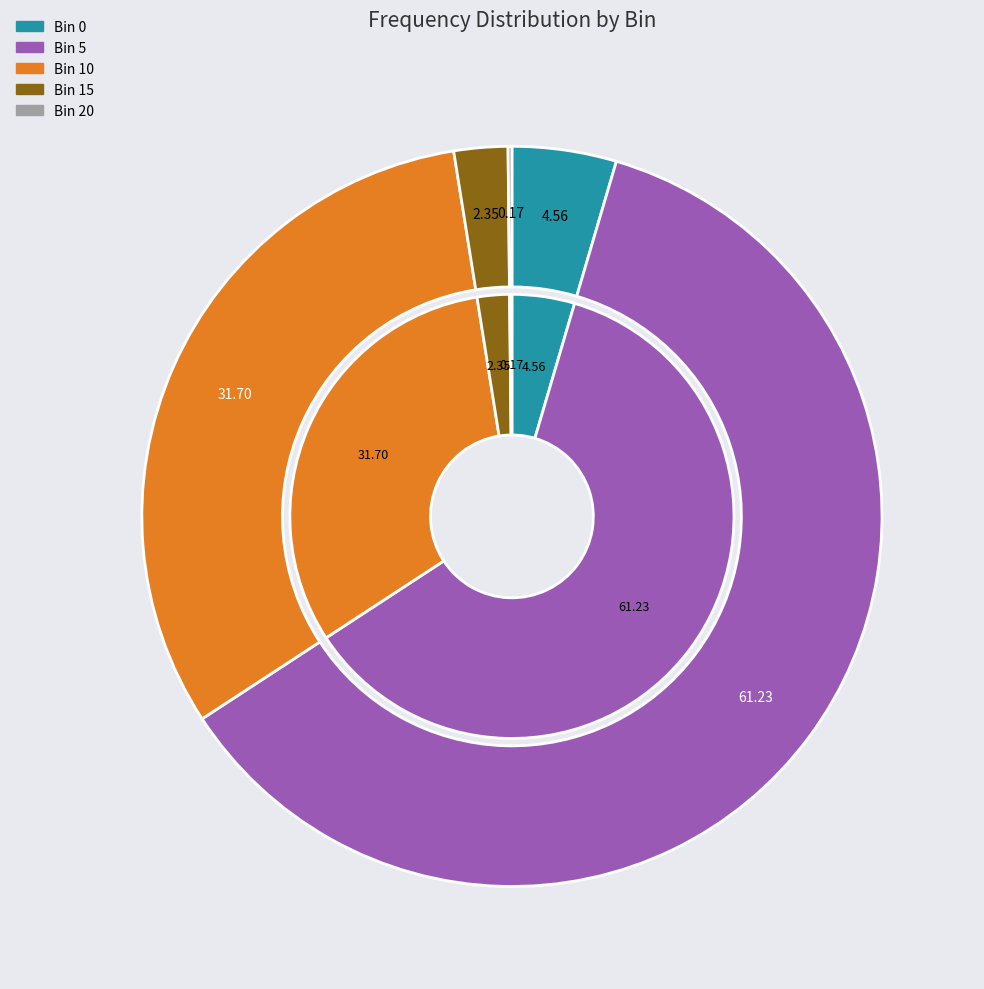

What percentage is the 5 slice, to the nearest percent?

61%